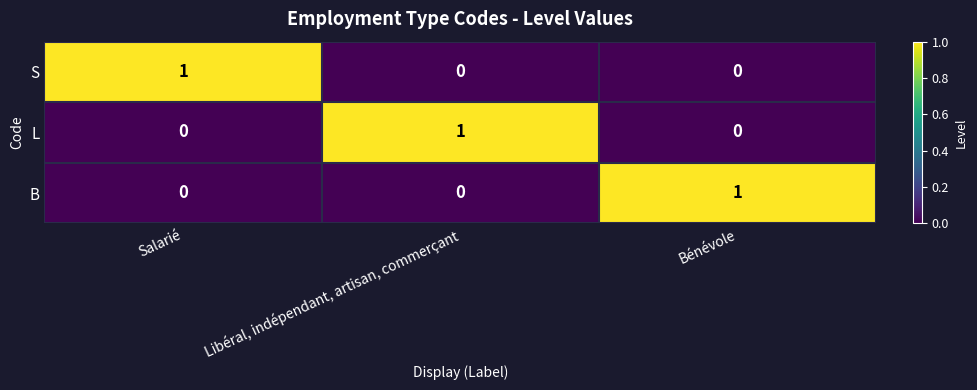

Reading left to right, list all the values displayed in this chart.

S: 1	0	0
L: 0	1	0
B: 0	0	1